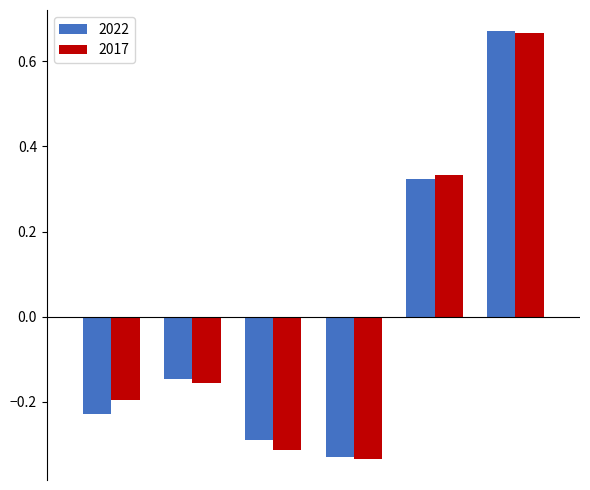

Which series has the largest range (max minus min)?

2017